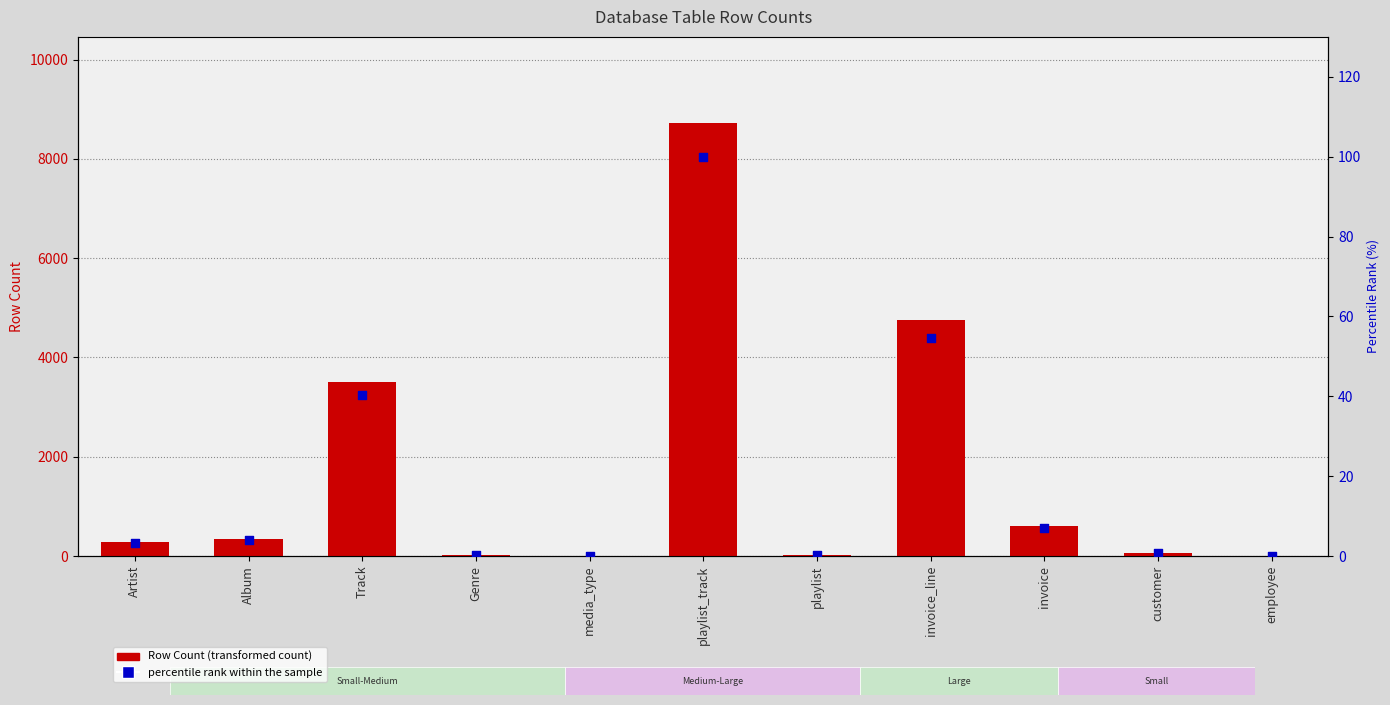

Is the value of percentile rank within the sample at Artist greater than the value of Rows at customer?

No